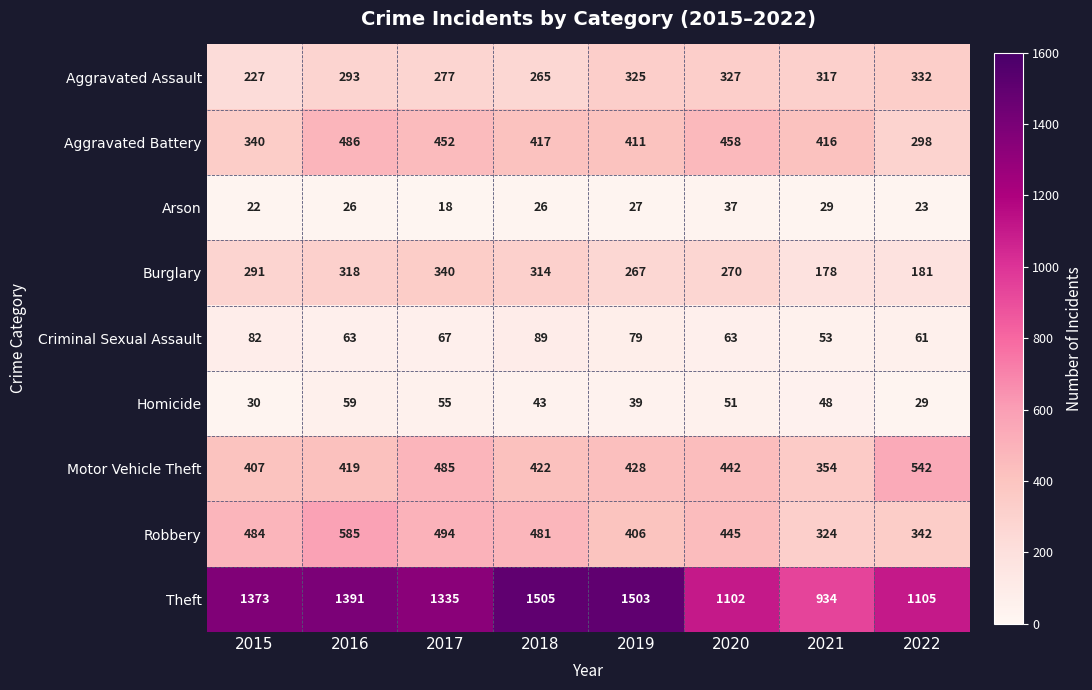

What is the total value across all series at 2015?

3256